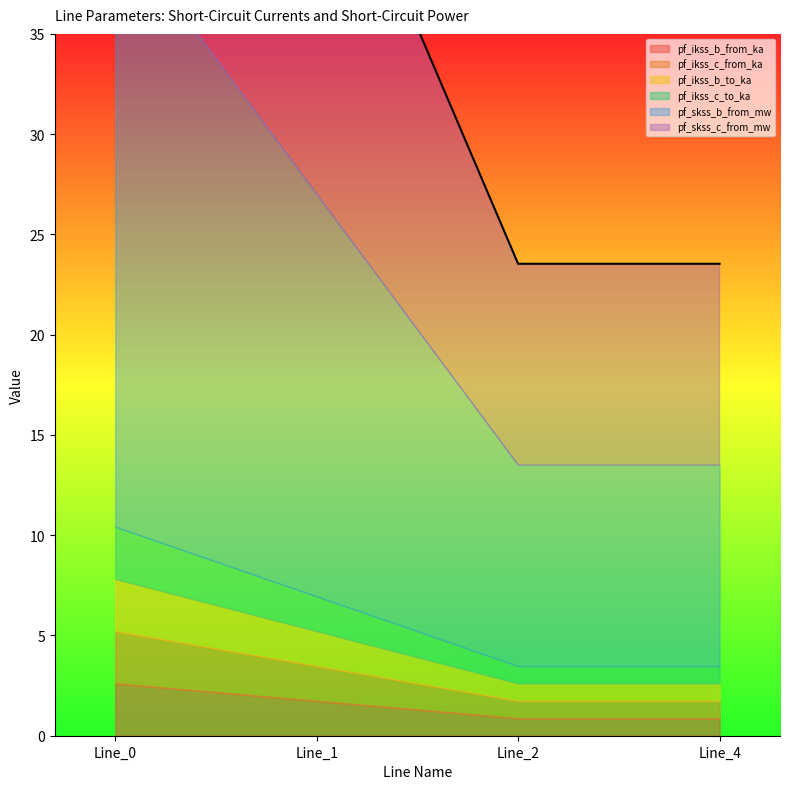

True or false: pf_ikss_b_to_ka has more than 2 points higher than both neighbors.

False